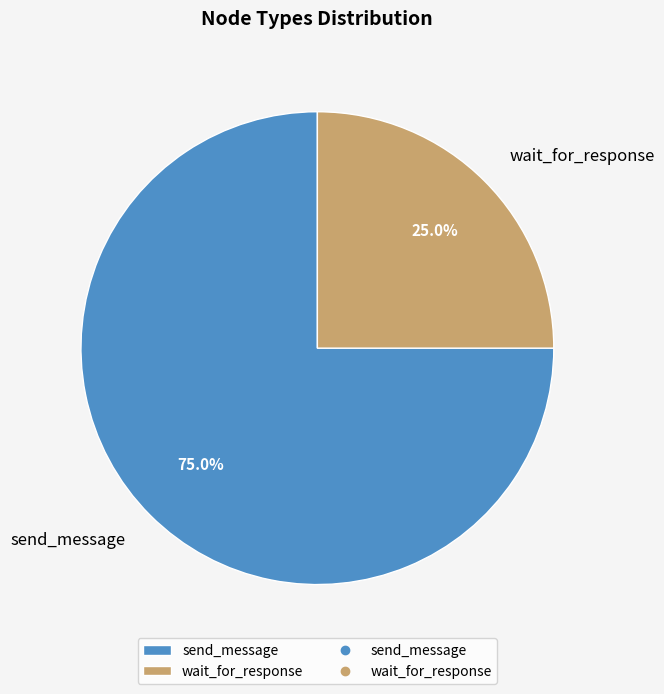

Which has a higher value, send_message or wait_for_response?

send_message